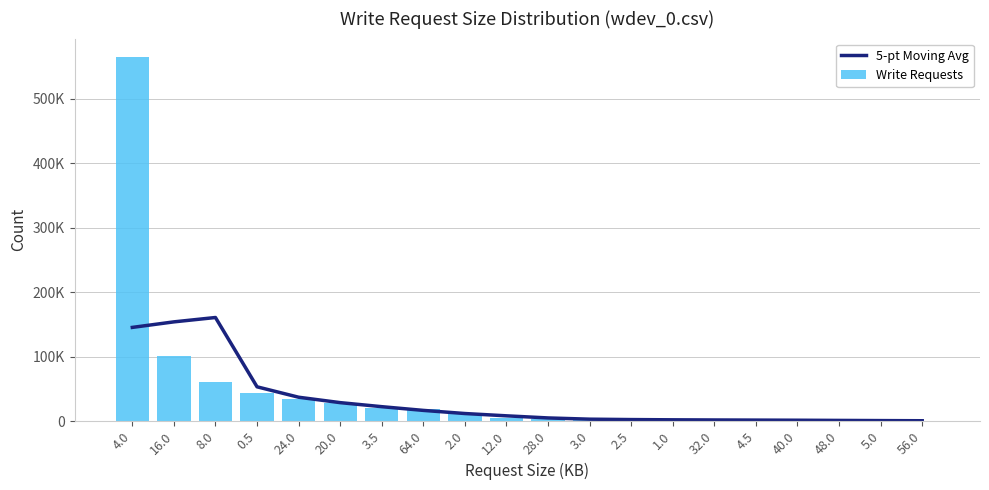

At which category does the chart reach its peak across all series?

4.0